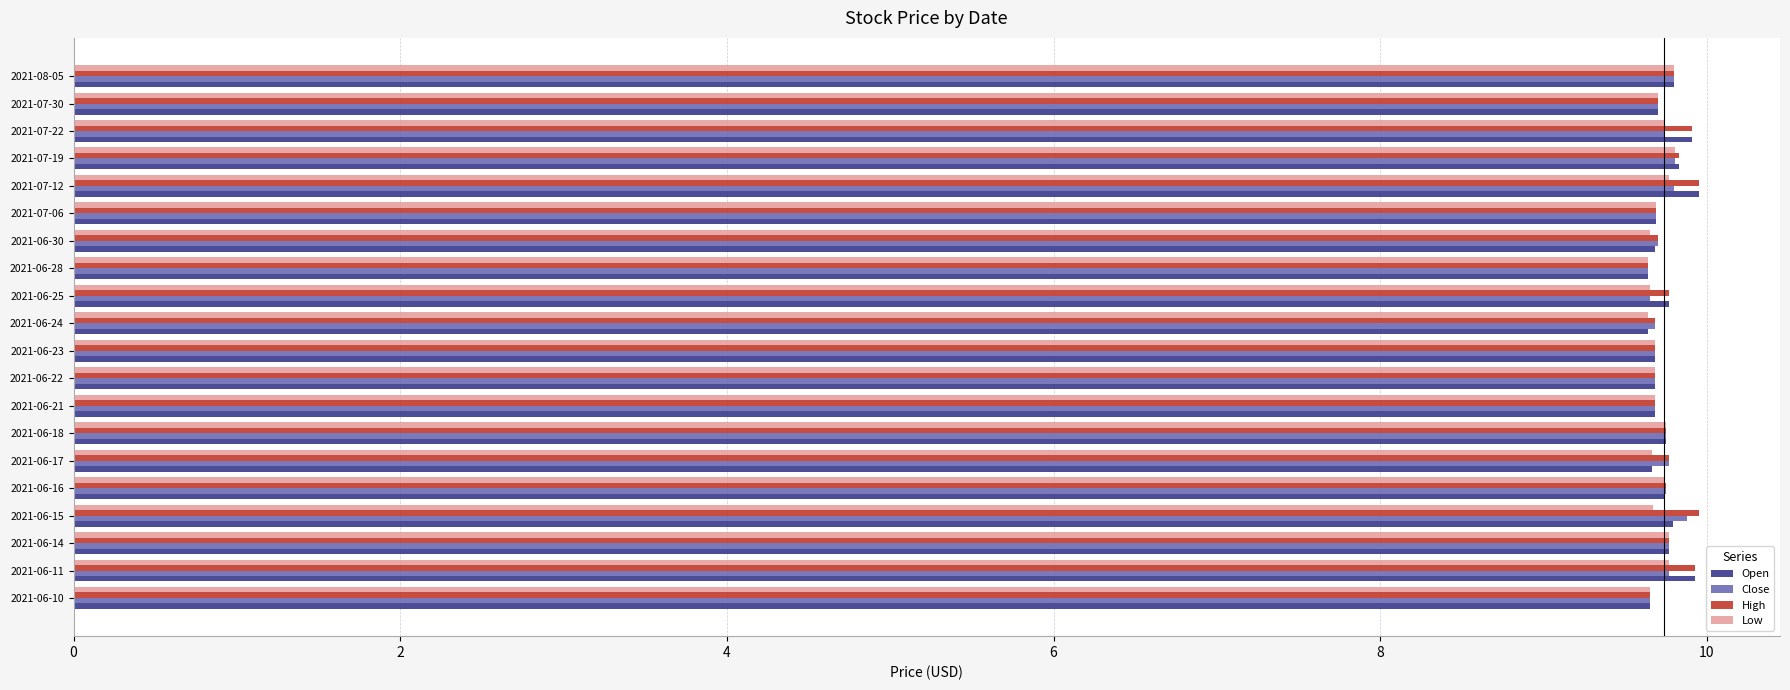

What are all the series names shown in the legend?

Open, Close, High, Low